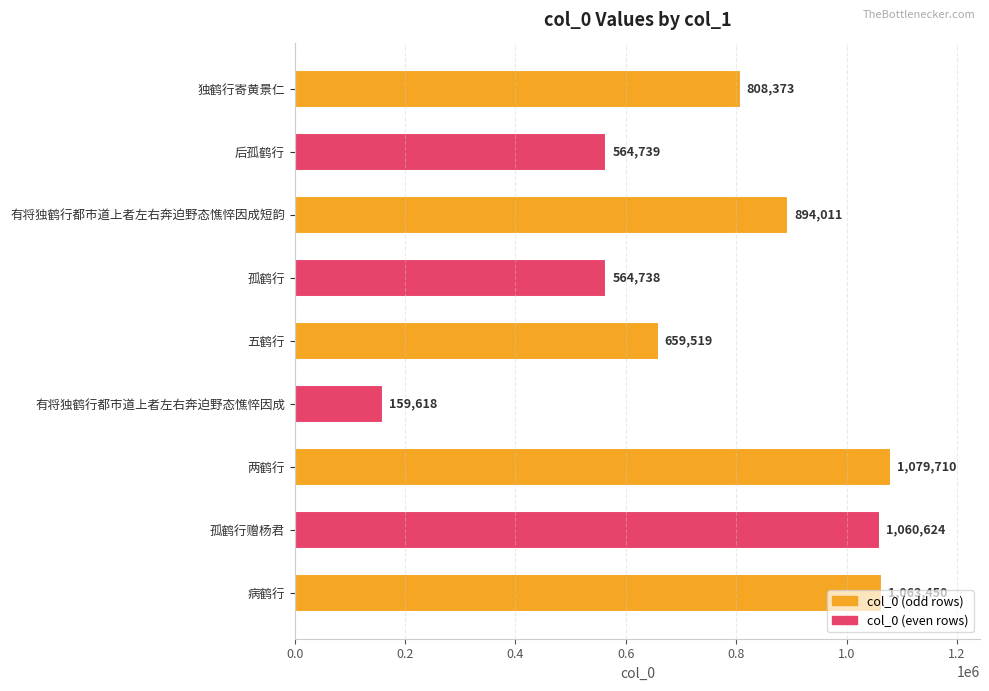

Rank the categories by value from highest to lowest.

两鹤行, 病鹤行, 孤鹤行赠杨君, 有将独鹤行都市道上者左右奔迫野态憔悴因成短韵, 独鹤行寄黄景仁, 五鹤行, 后孤鹤行, 孤鹤行, 有将独鹤行都市道上者左右奔迫野态憔悴因成